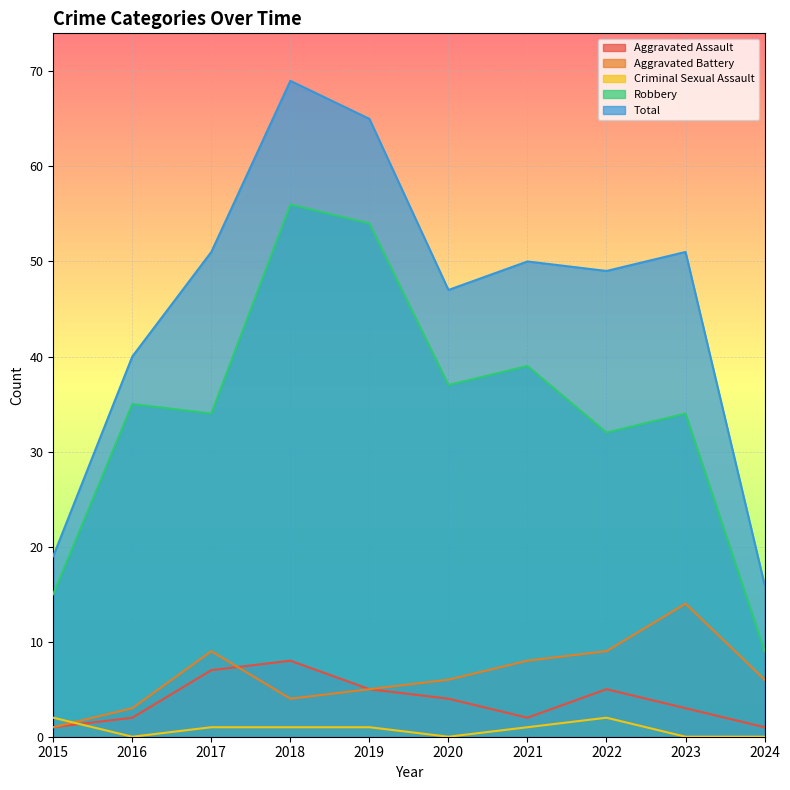

Rank the series by their maximum value, from lowest to highest.

Criminal Sexual Assault, Aggravated Assault, Aggravated Battery, Robbery, Total